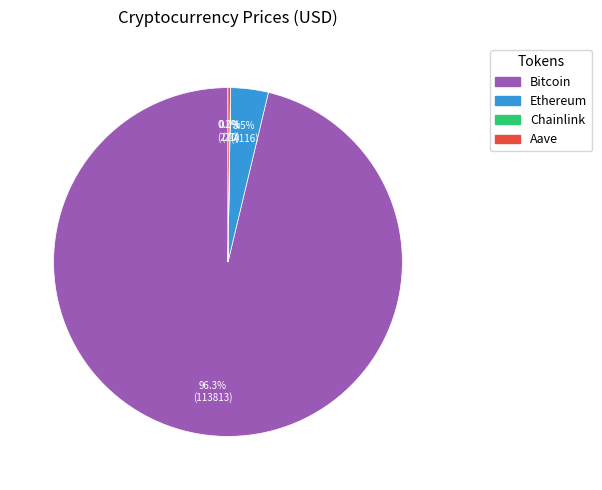

Which slice is the largest?

Bitcoin